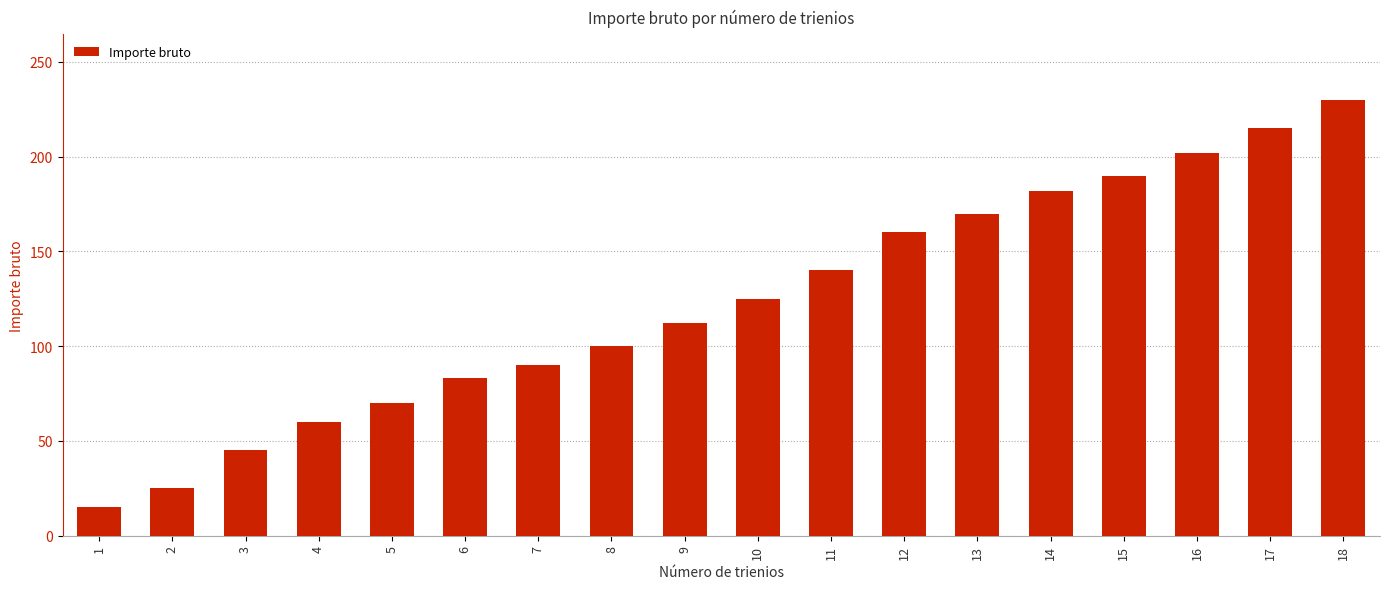

What is the approximate value at 9, to the nearest 10?

110